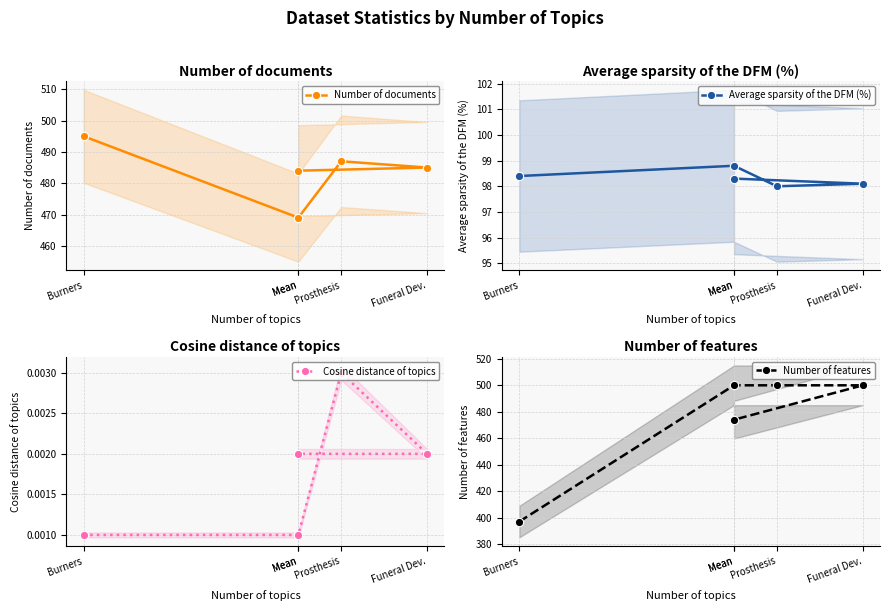

True or false: Average sparsity of the DFM (%) has more than 2 interior local peaks.

False